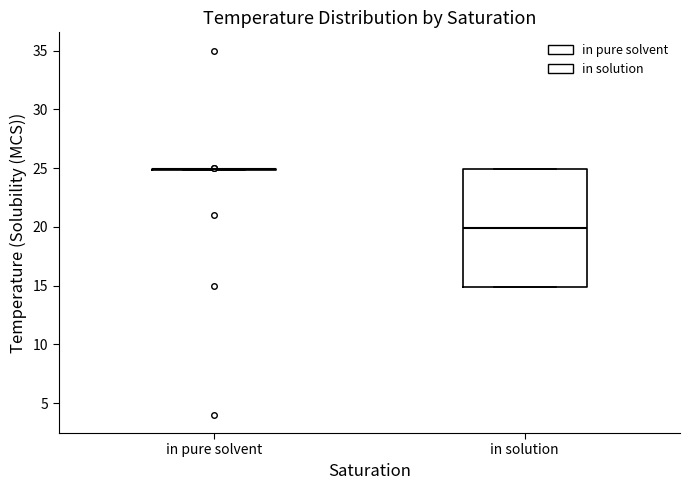

Reading left to right, read every box against the y-axis: the position of its median line, the range the box covers, and the ends of its whiskers. The values are not printed on the chart, so give them approximately, as read against the axis.

in pure solvent: box collapsed to a line at 25, whiskers 25 to 25
in solution: median 20, box 15 to 25, whiskers 15 to 25